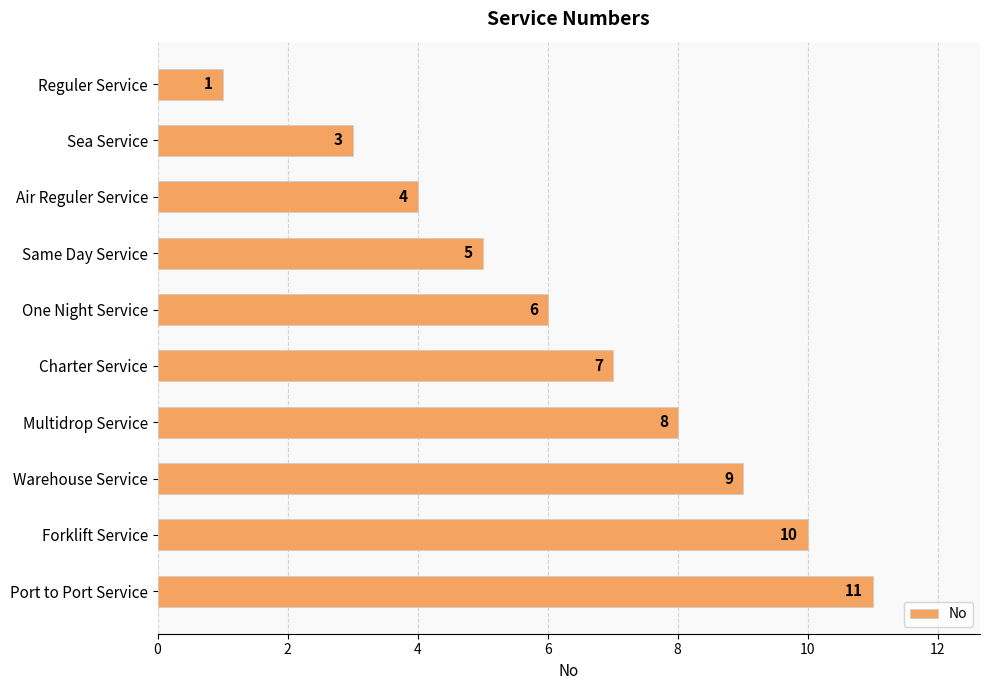

Reading bottom to top, extract all data points from this chart.

Port to Port Service=11	Forklift Service=10	Warehouse Service=9	Multidrop Service=8	Charter Service=7	One Night Service=6	Same Day Service=5	Air Reguler Service=4	Sea Service=3	Reguler Service=1